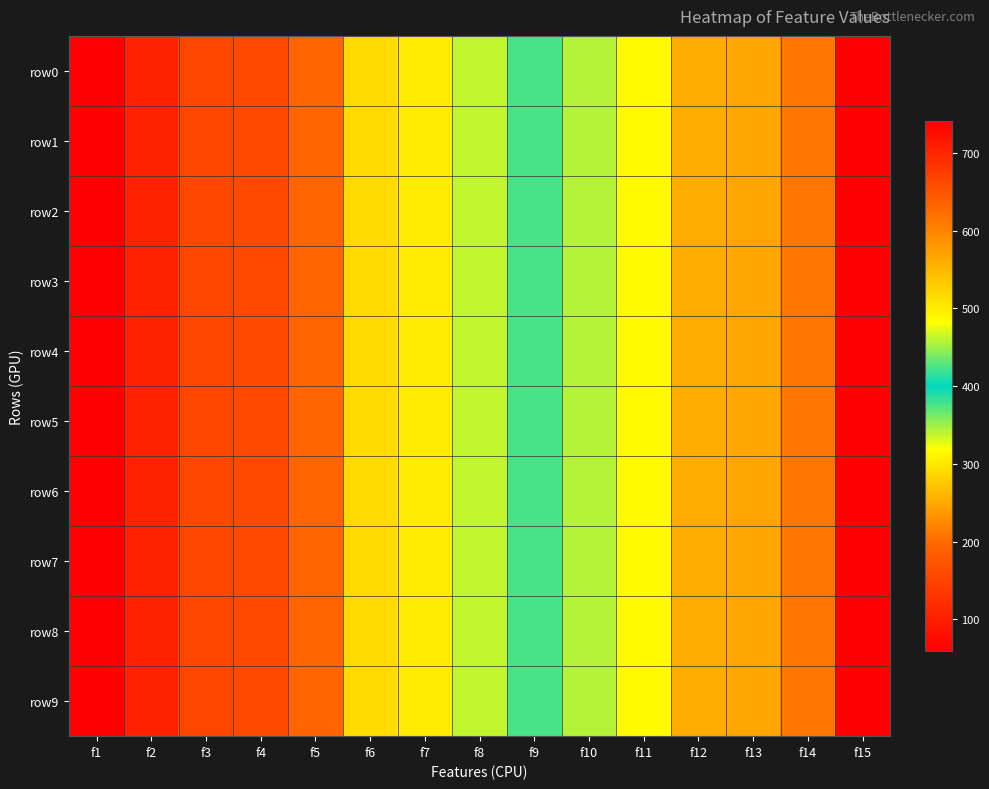

At how many categories does at least one series exceed 267?

10